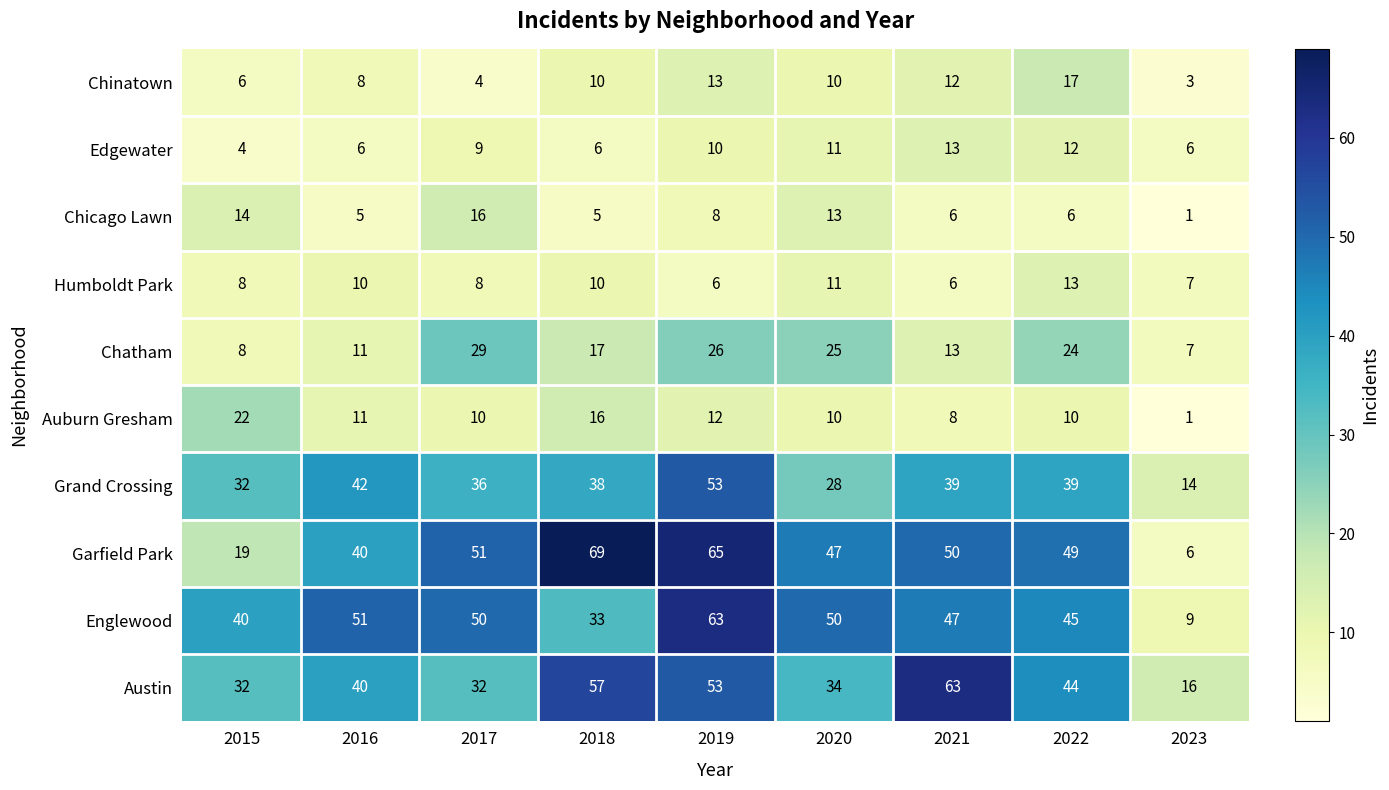

At which label is Grand Crossing closest to 33?

2015